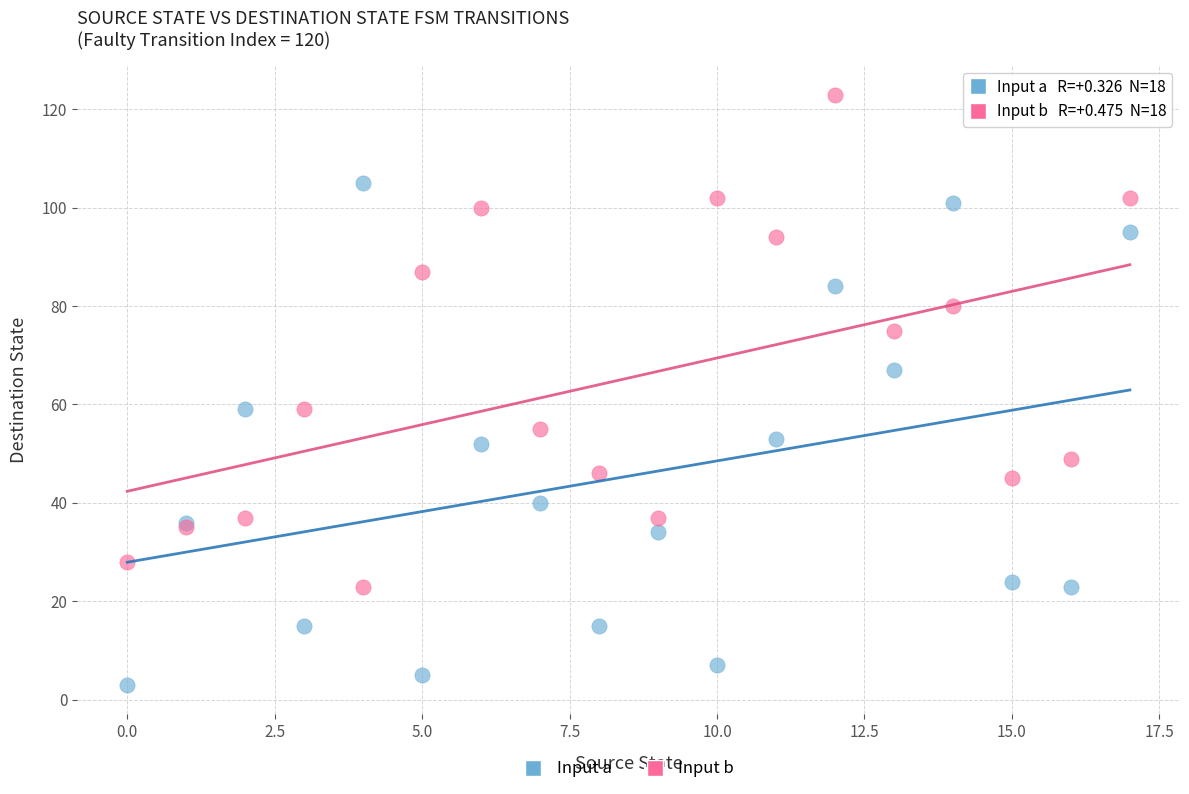

What are all the series names shown in the legend?

Input a, Input b